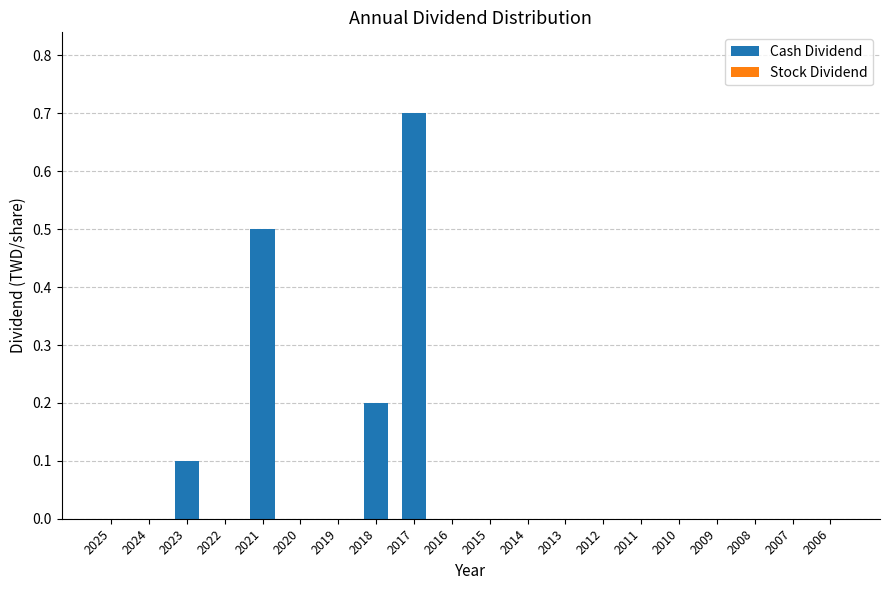

Are the bars horizontal?

No